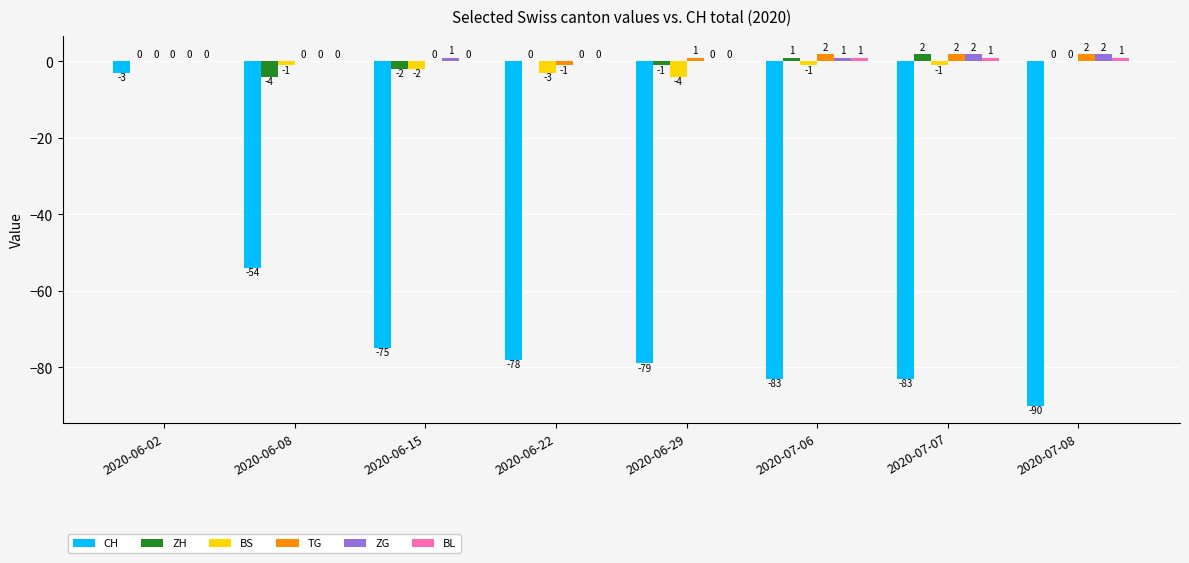

The value of CH at 2020-06-08 is -71. True or false?

False